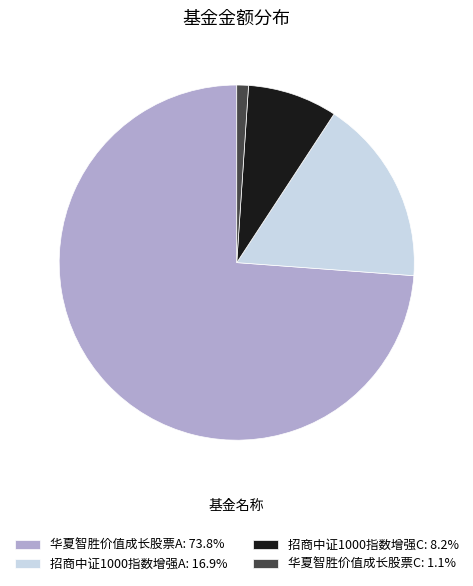

Approximately how many times larger is the value at 招商中证1000指数增强C compared to 华夏智胜价值成长股票A?

0.1